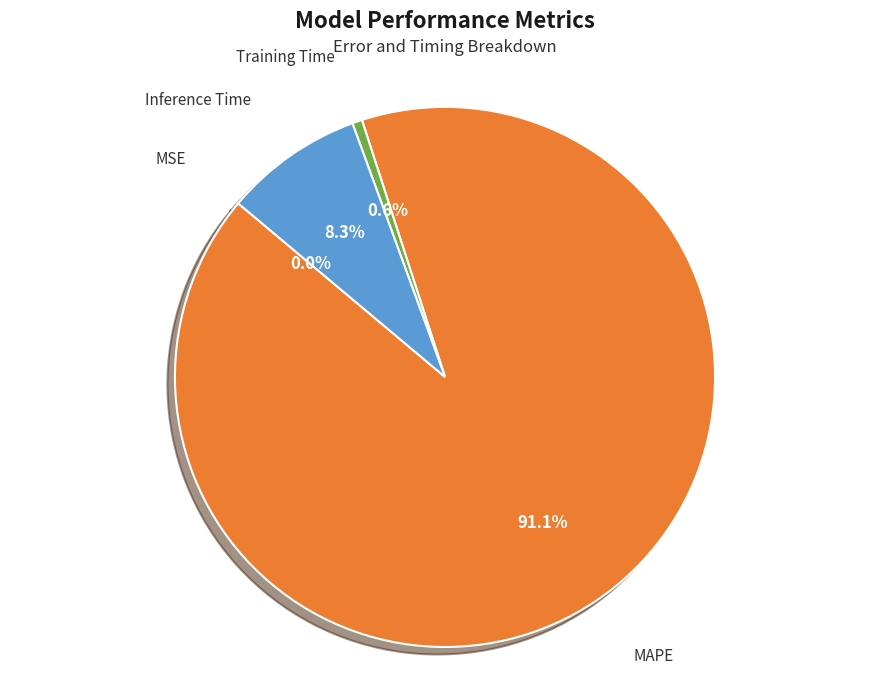

Does any single category account for the majority?

Yes